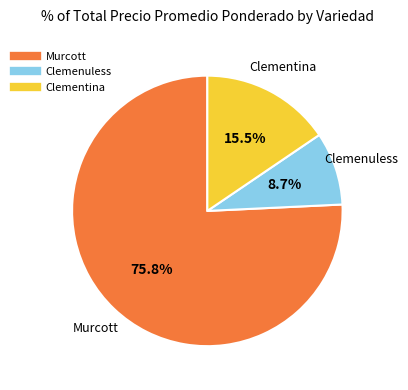

Does any single category account for the majority?

Yes